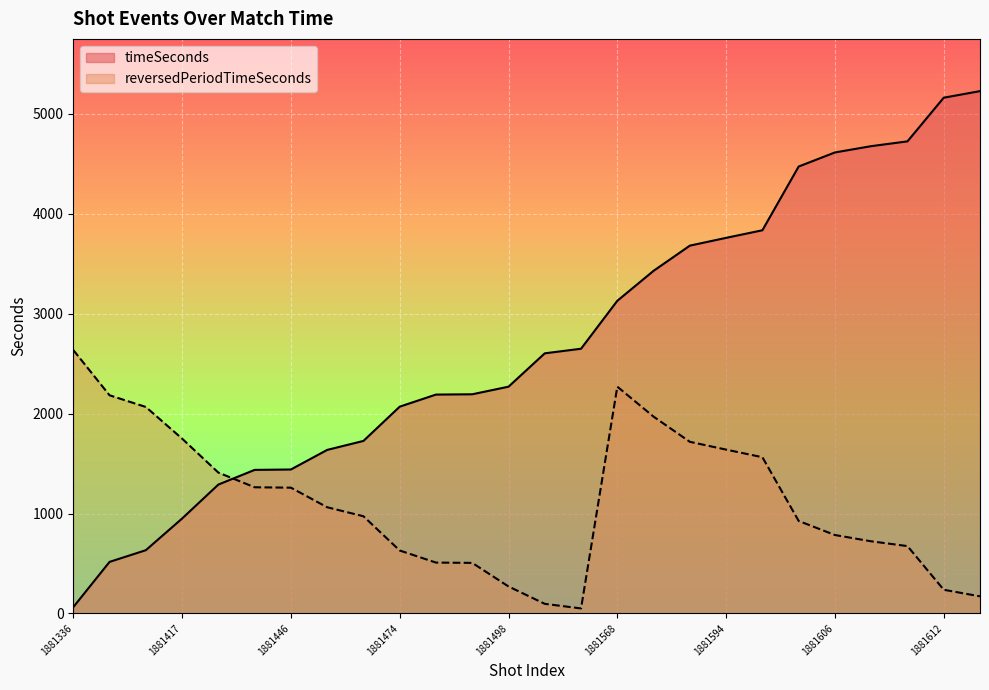

What is the label of the 1st point from the right?

1881613